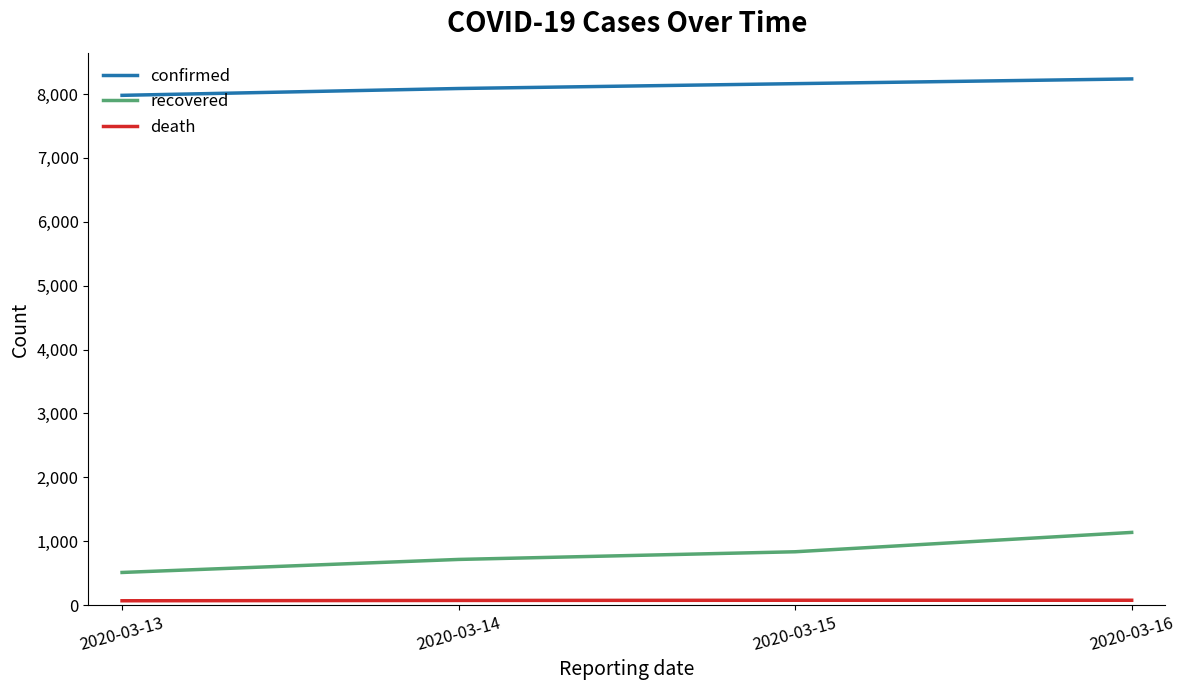

What is the difference between the maximum and minimum values in the confirmed series?

257